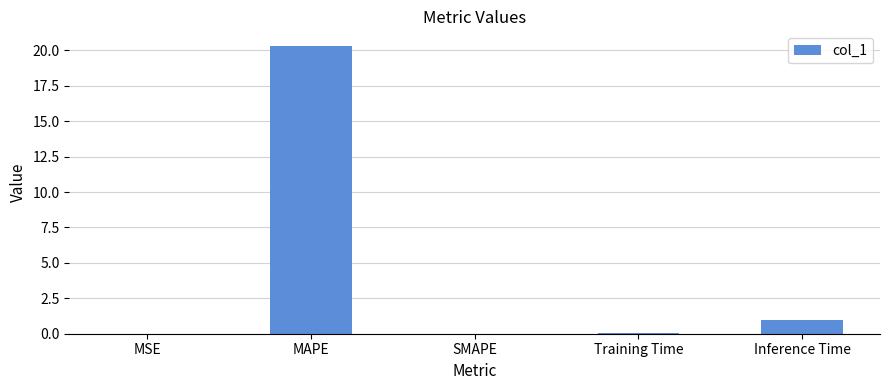

The value at SMAPE is 0.0. True or false?

True